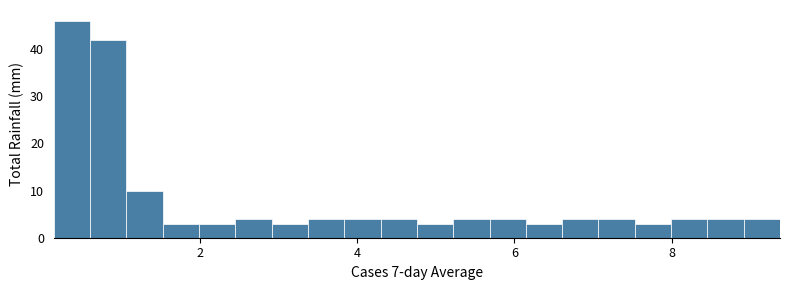

Read against the x-axis, roughly where is the centre of the tallest bar?

0.4